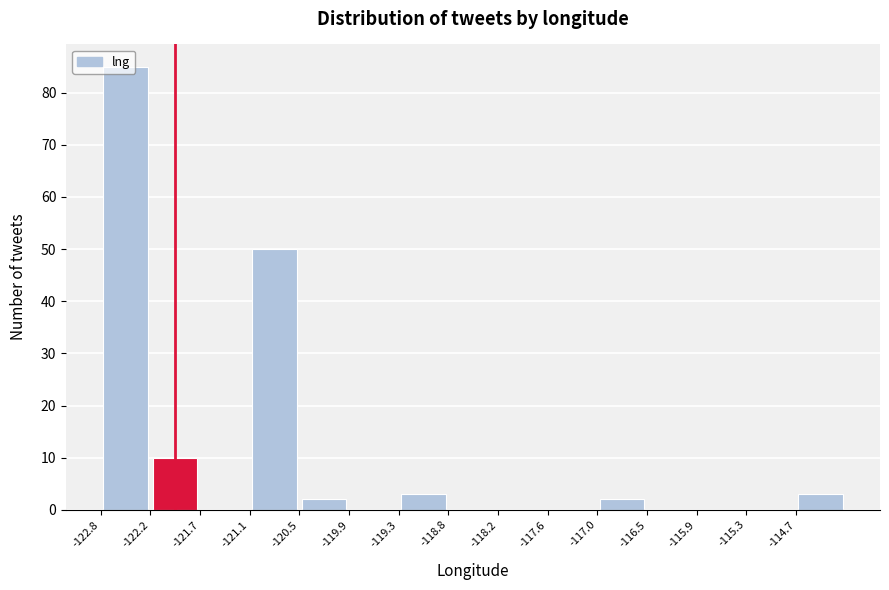

Reading left to right, list every bar in this chart as the range it spans on the x-axis followed by its height. Neither the bar edges nor the heights are printed on the chart, so give them approximately, as read against the axes.

-122.8 to -122.2: 85
-122.2 to -121.7: 10
-121.7 to -121.1: 0
-121.1 to -120.5: 50
-120.5 to -119.9: 2
-119.9 to -119.3: 0
-119.3 to -118.8: 3
-118.8 to -118.2: 0
-118.2 to -117.6: 0
-117.6 to -117.0: 0
-117.0 to -116.5: 2
-116.5 to -115.9: 0
-115.9 to -115.3: 0
-115.3 to -114.7: 0
-114.7 to -114.1: 3